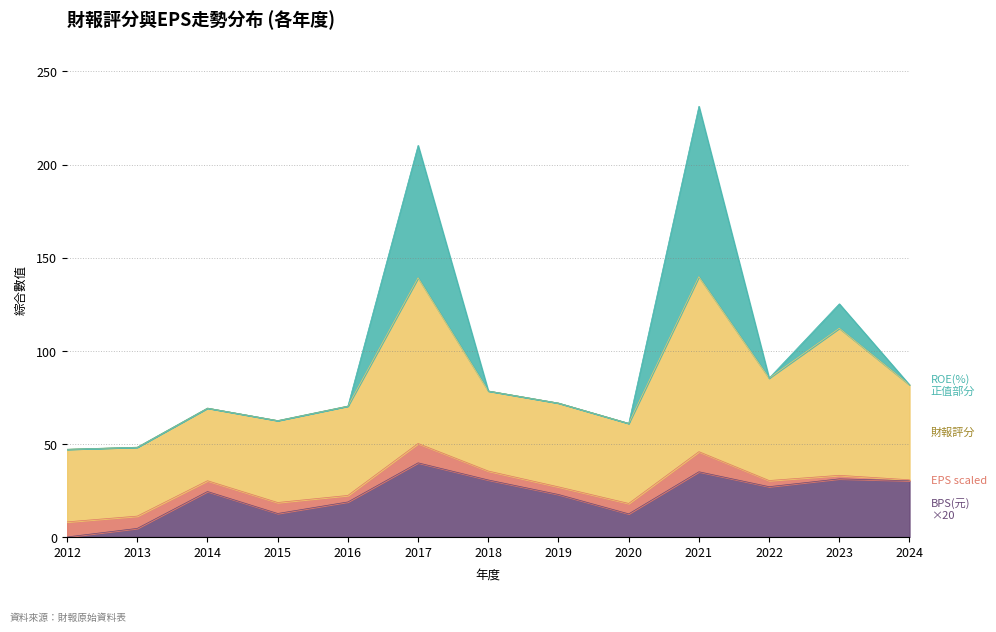

True or false: BPS(元) and EPS(元)稅後 cross at least once.

False